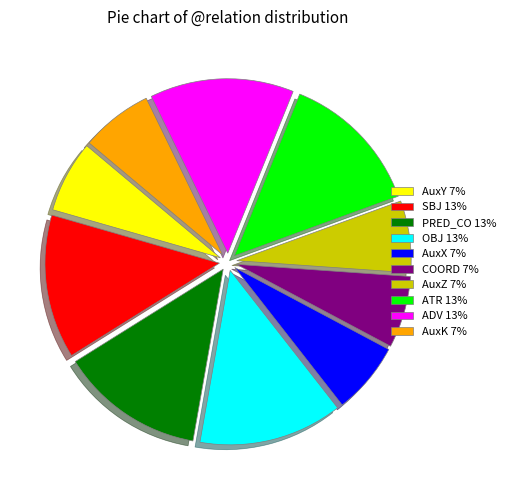

What is the ratio of the value at OBJ 13% to the value at AuxY 7%?

2.0